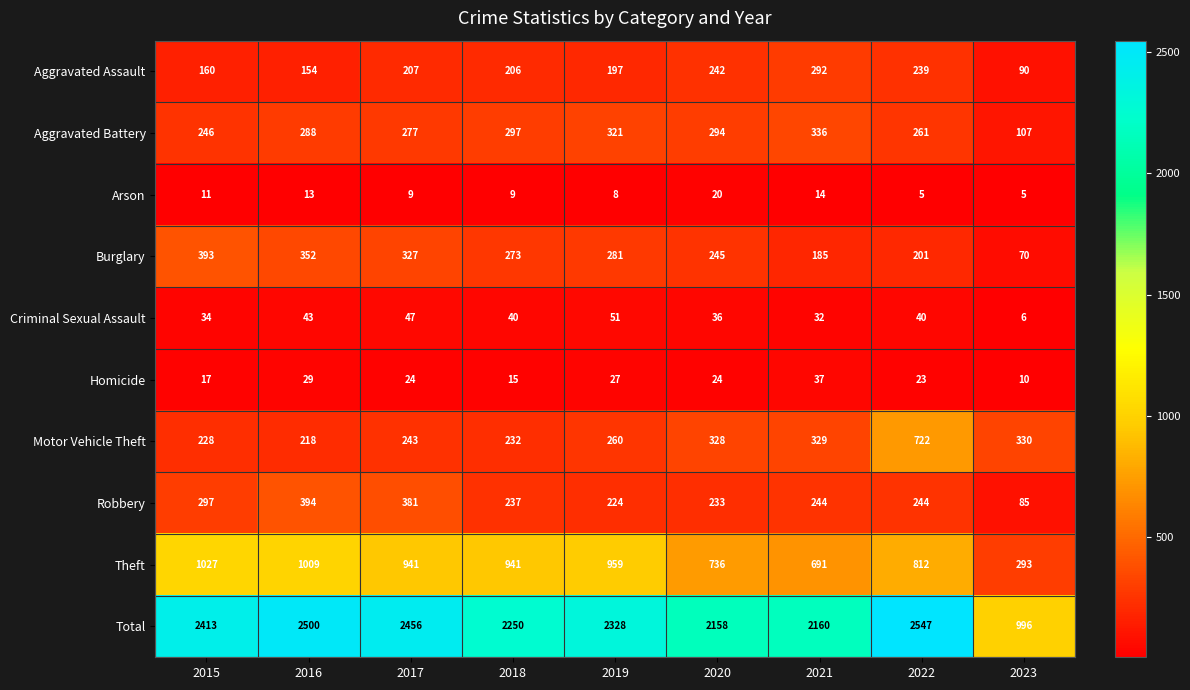

What is the difference between the highest and lowest values at 2020?

2138